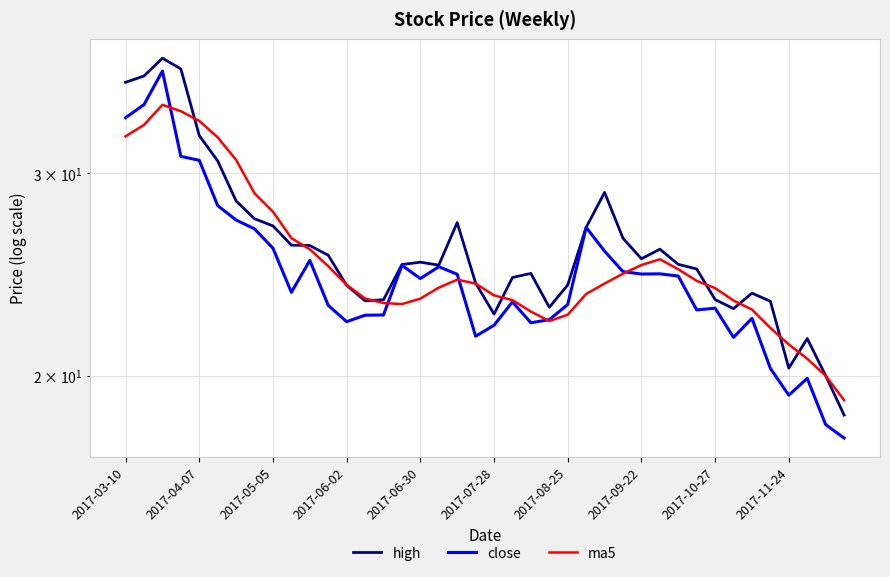

What is the total value across all series at 14?

69.0